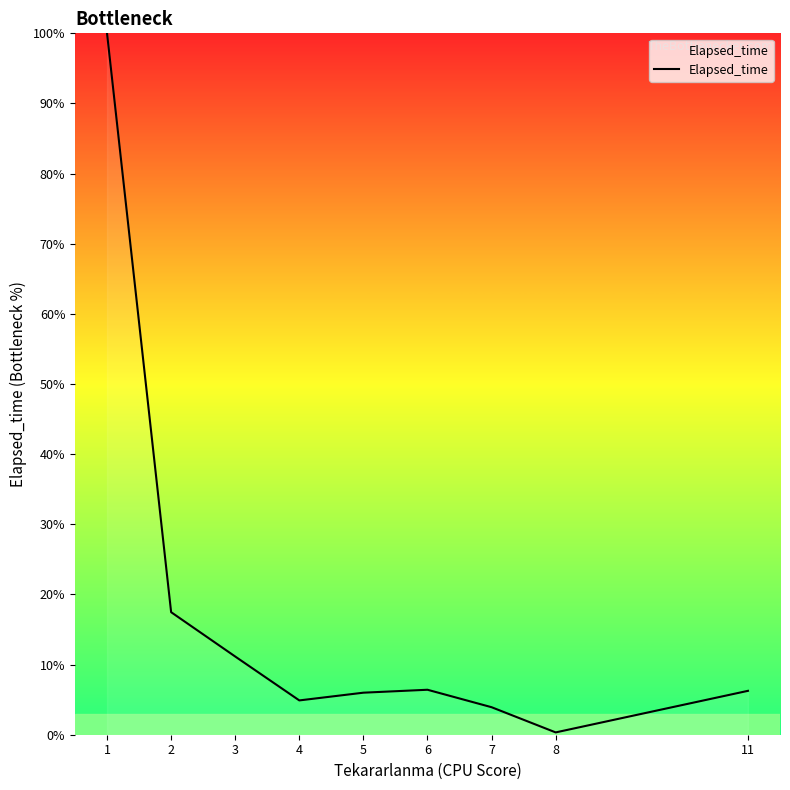

What is the difference between the maximum and minimum values?

99.7